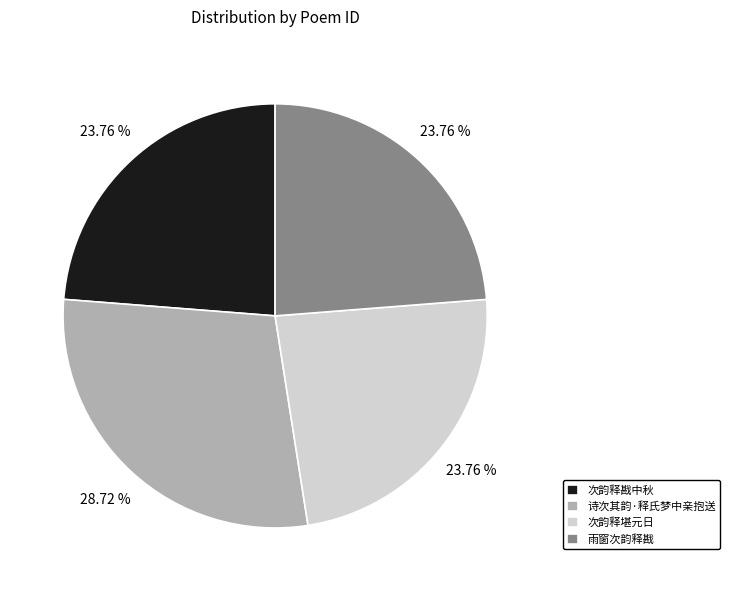

True or false: 雨窗次韵释戡 accounts for 15% of the total.

False